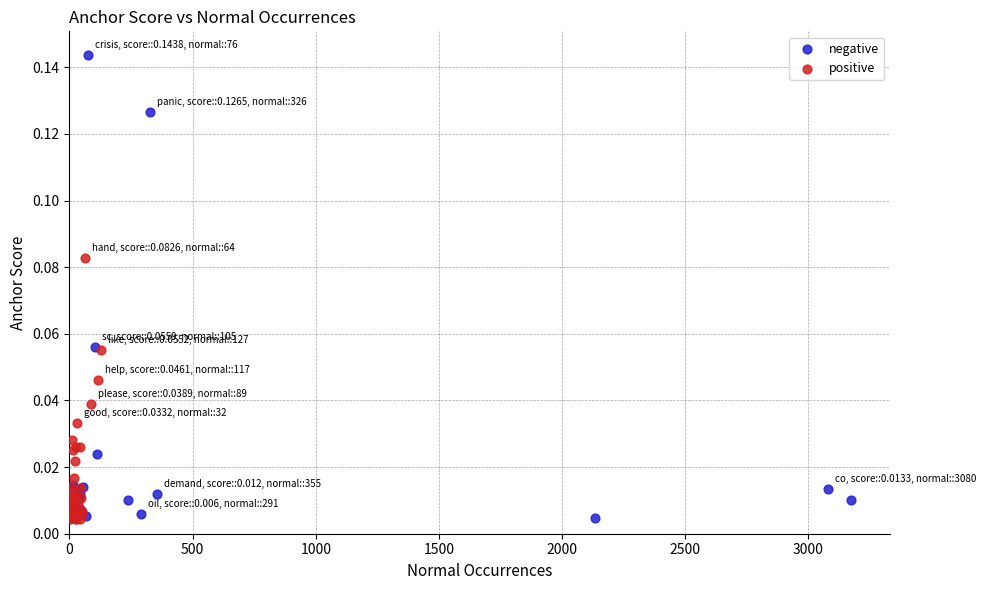

Which series contains the highest Y value?

negative